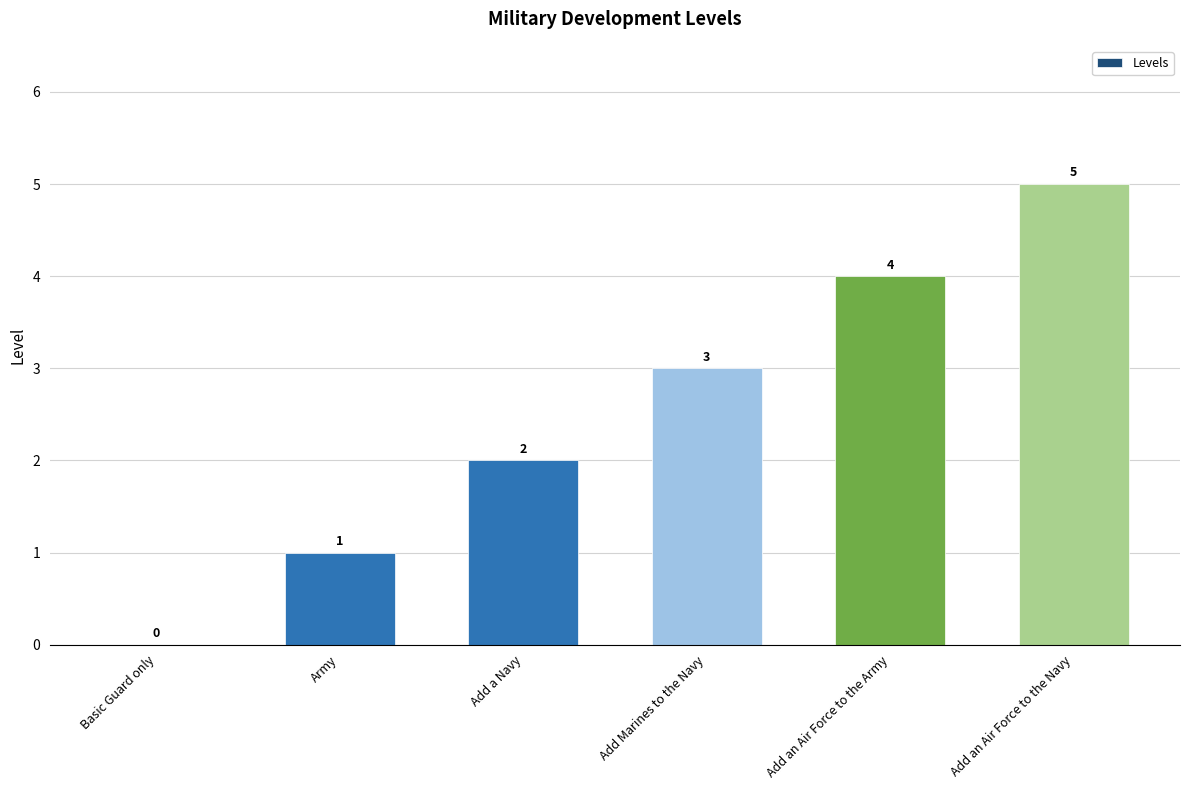

At which category does the chart reach its peak across all series?

Add an Air Force to the Navy